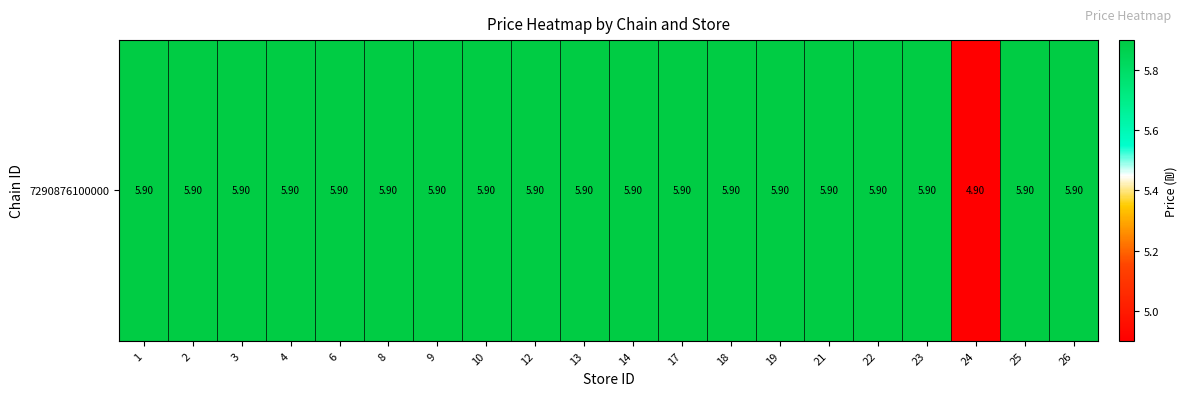

How many categories are shown in the chart?

20